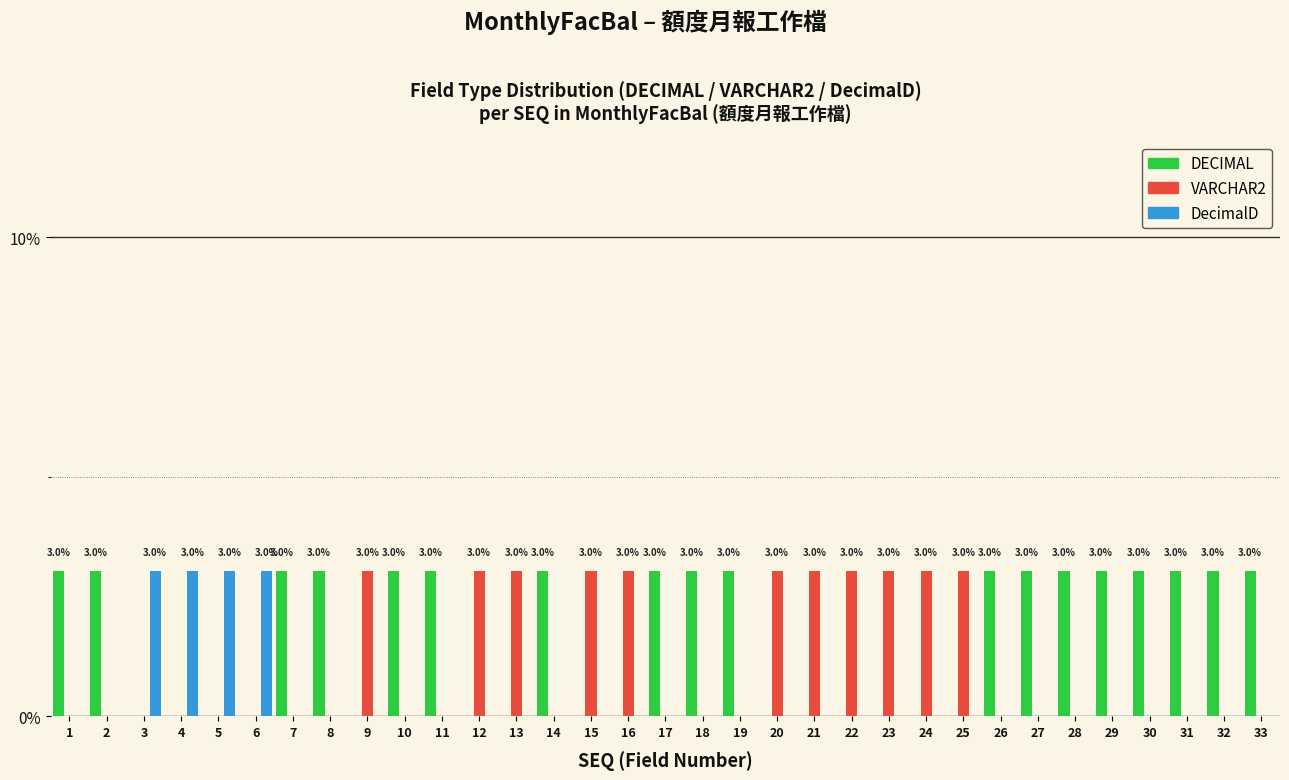

What is the maximum value shown in the chart?

3.0